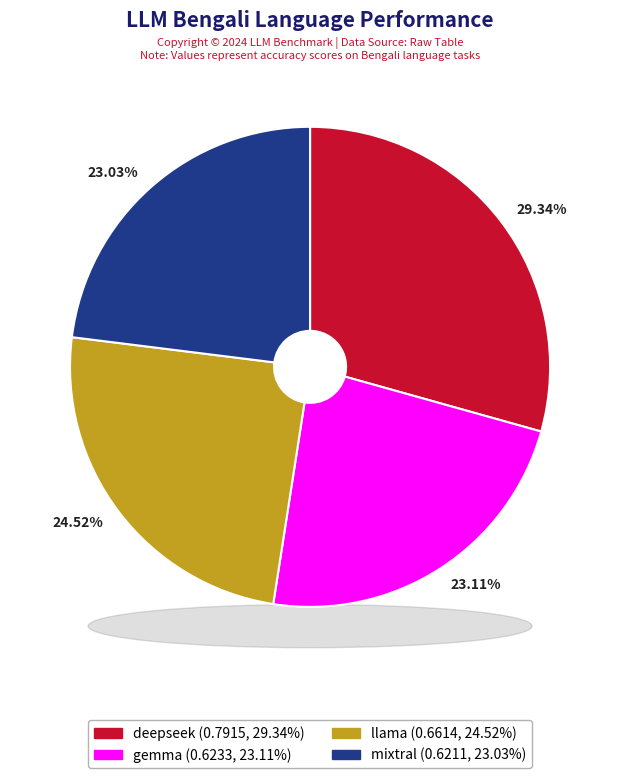

How many segments does this pie chart have?

4